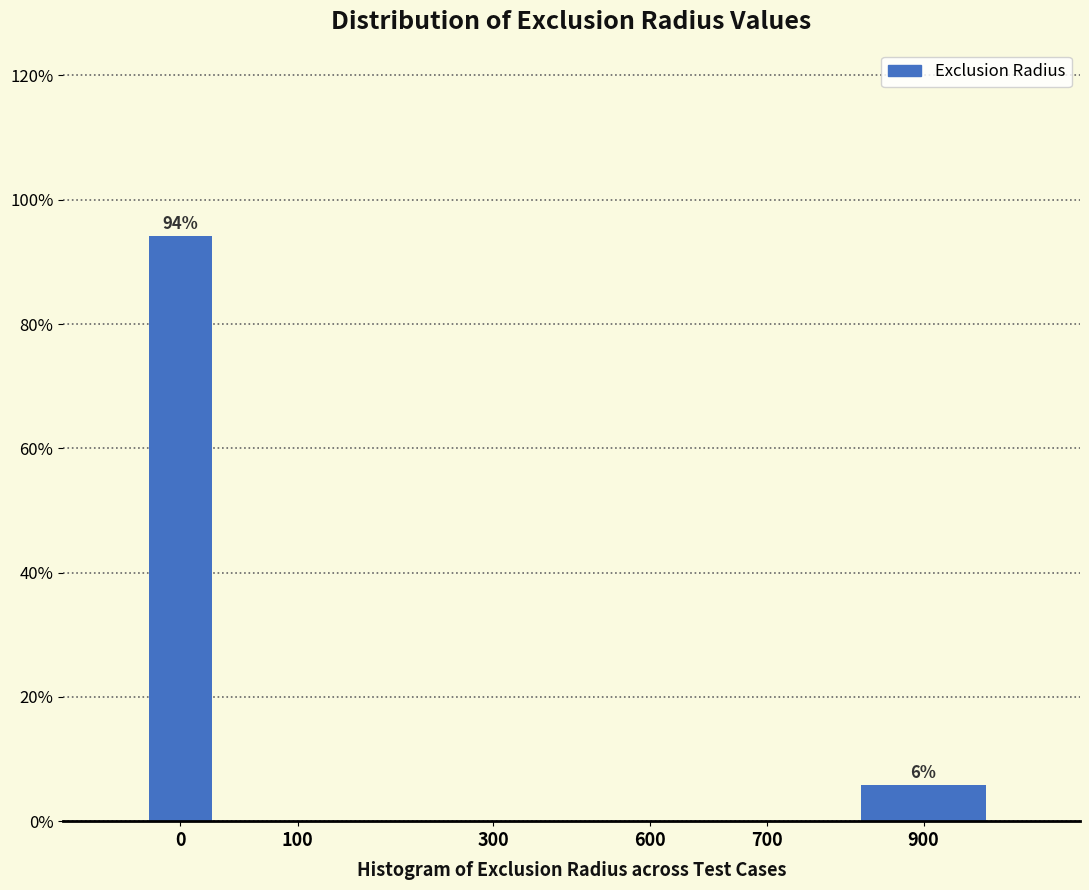

Reading left to right, list all the values displayed in this chart.

0=94.1	100=0.0	300=0.0	600=0.0	700=0.0	900=5.9